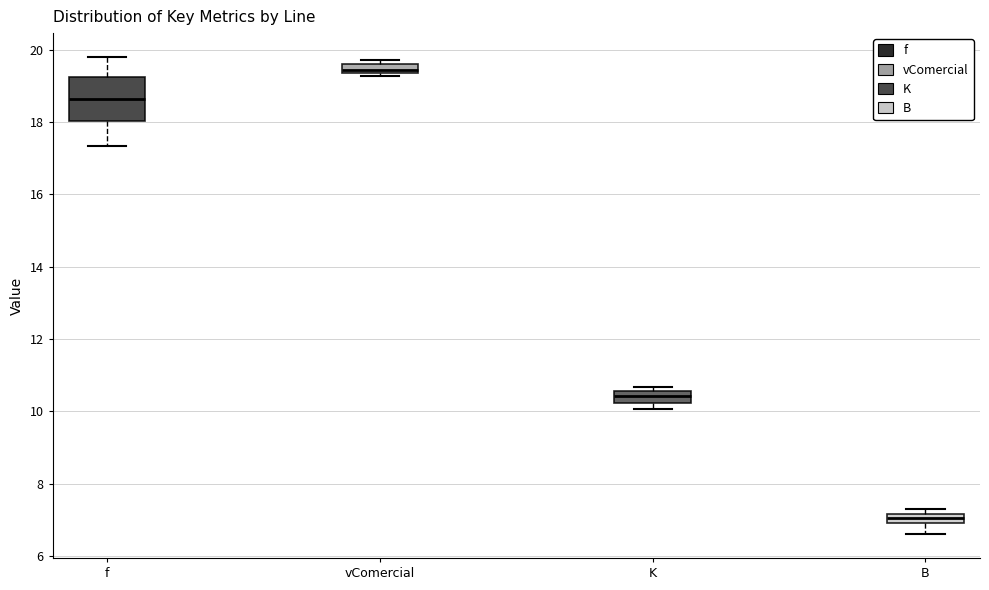

Where is the upper edge of the box for vComercial on the y-axis? The values are not printed on the chart, so give them approximately, as read against the axis.

19.6